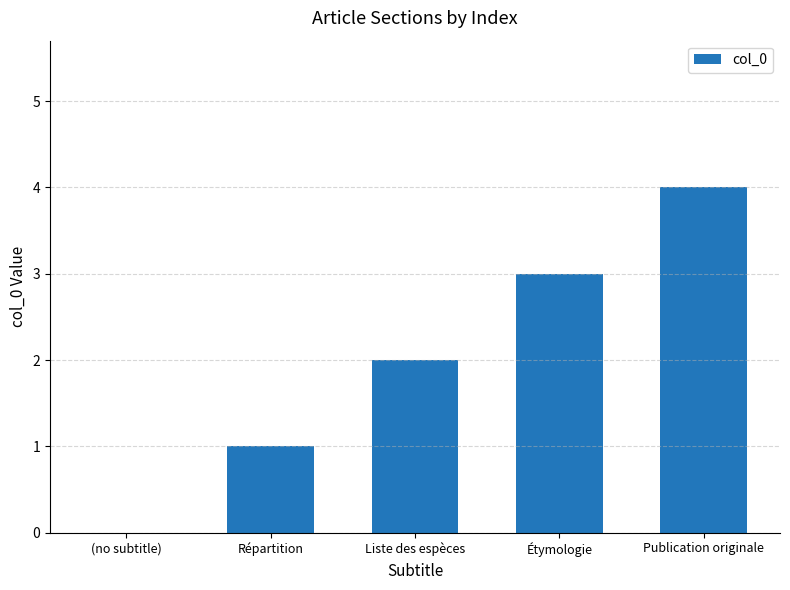

Reading left to right, extract all data points from this chart.

0	1	2	3	4